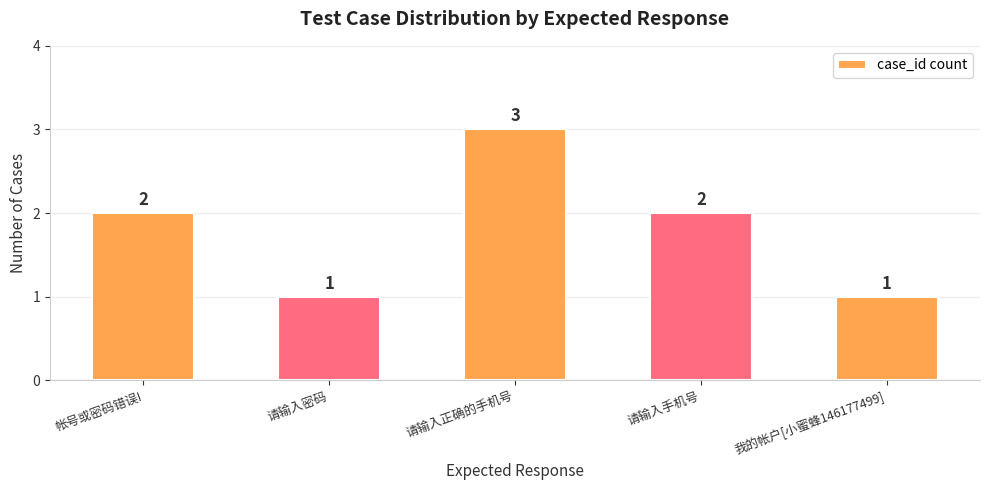

The chart shows a value of 2 at 请输入手机号. True or false?

True